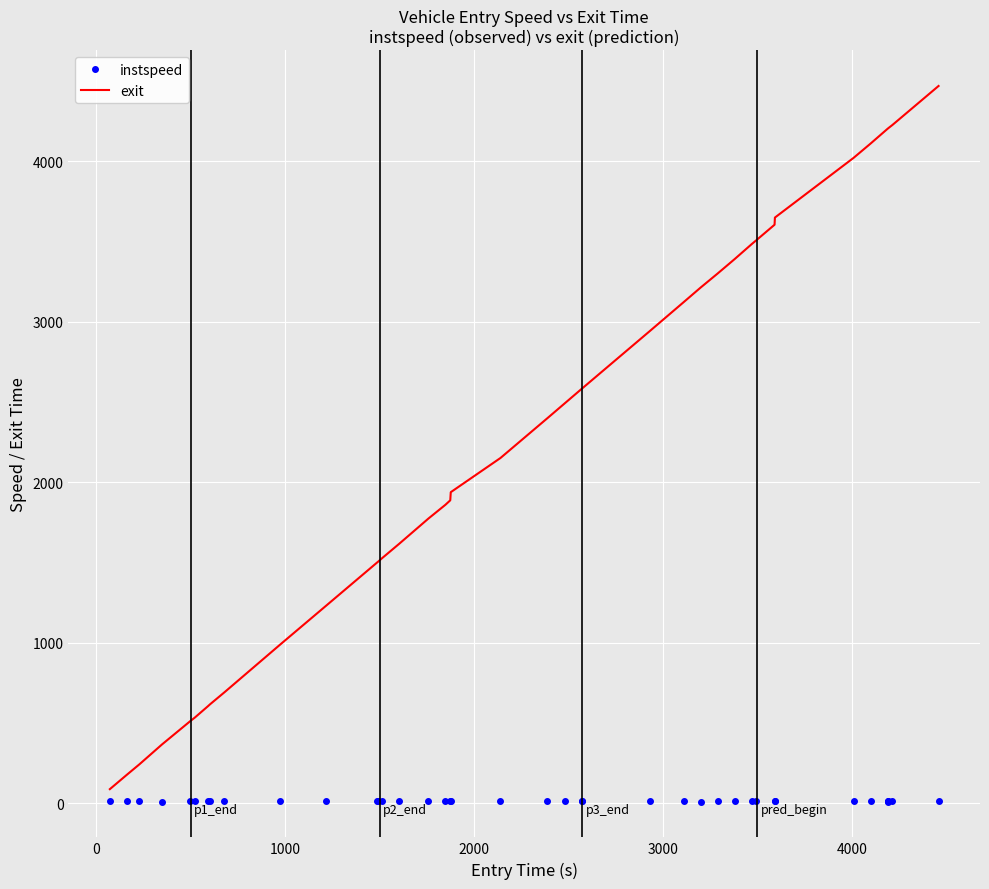

Which series has the largest total across all categories?

exit